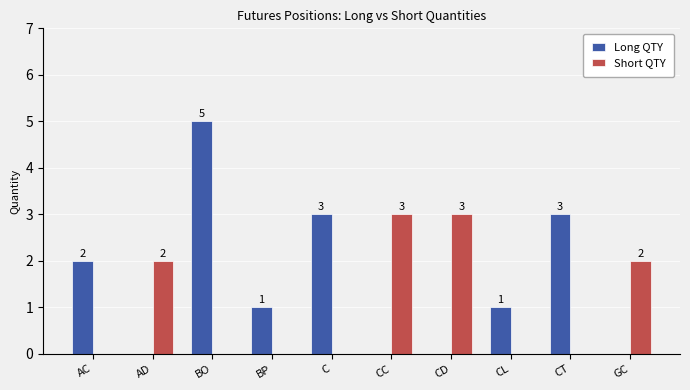

At which category is the sum across all series the highest?

BO